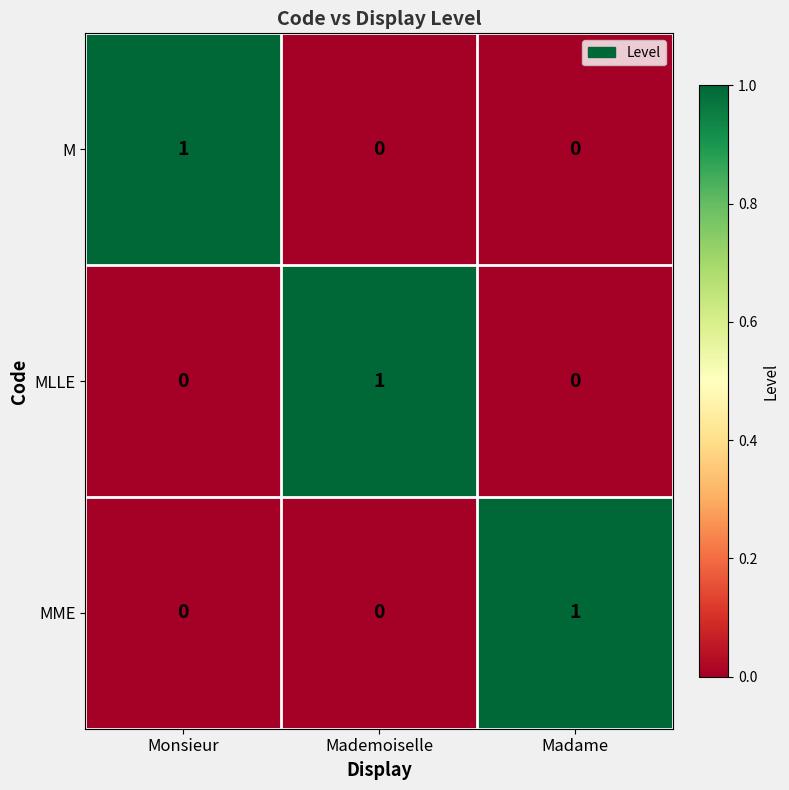

Which category has the highest value in the MLLE series?

Mademoiselle